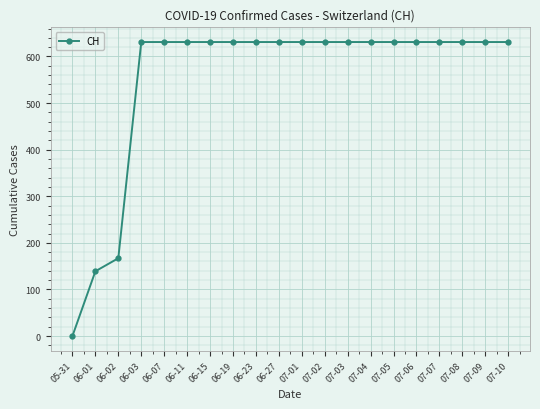

What is the approximate value at 07-02?

631